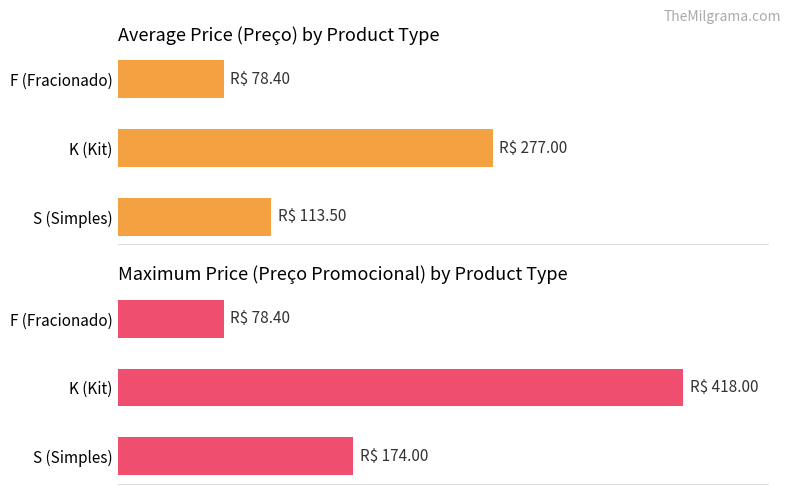

At F (Fracionado), list the series in order from smallest to largest.

Average Preço, Maximum Preço